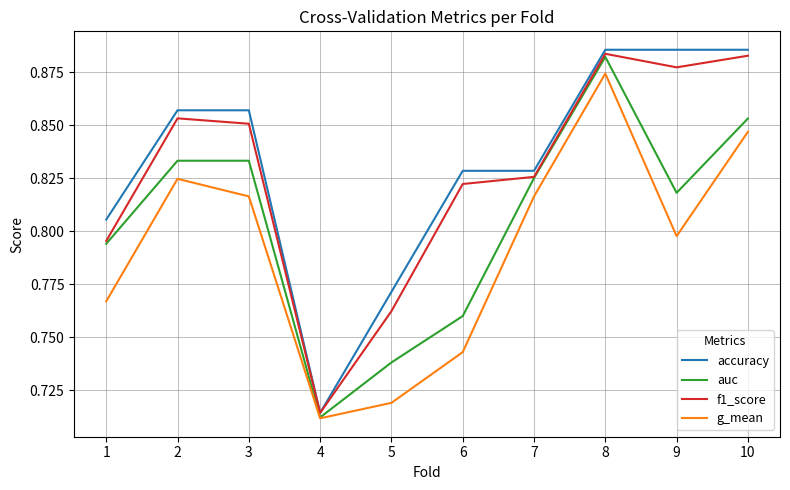

How many series are shown in this chart?

4